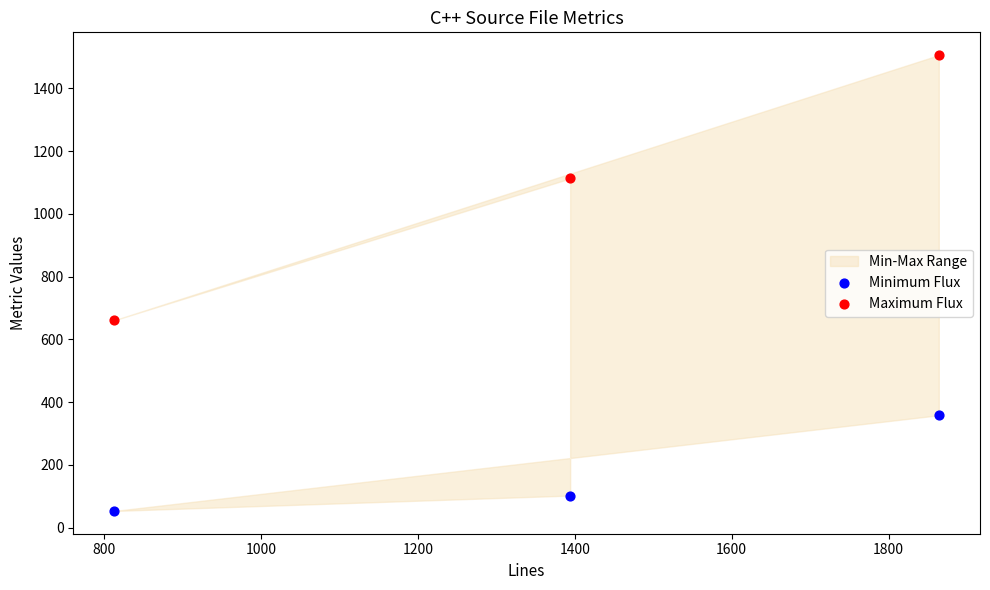

What is the X range (max minus min) for the scatter plot?

1051